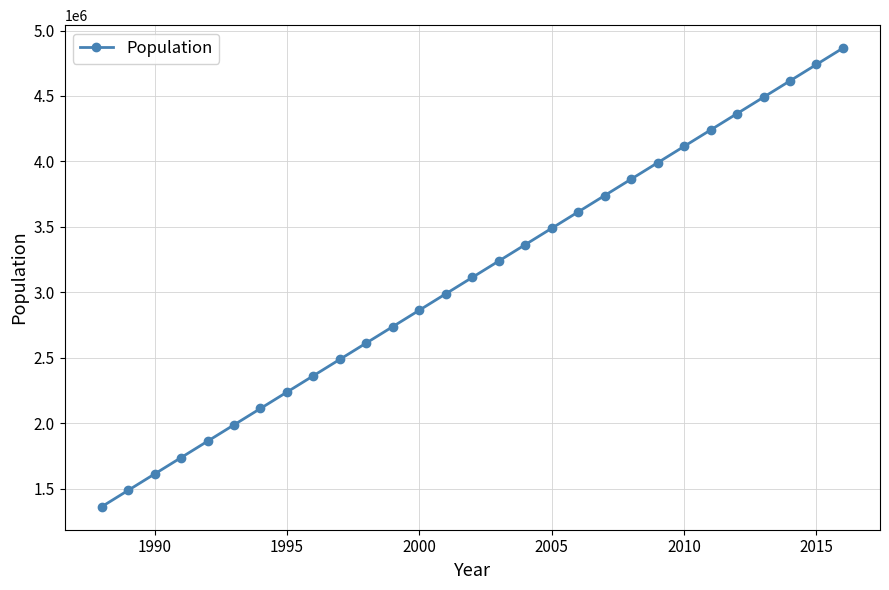

What is the sum of all values?

90286666.7